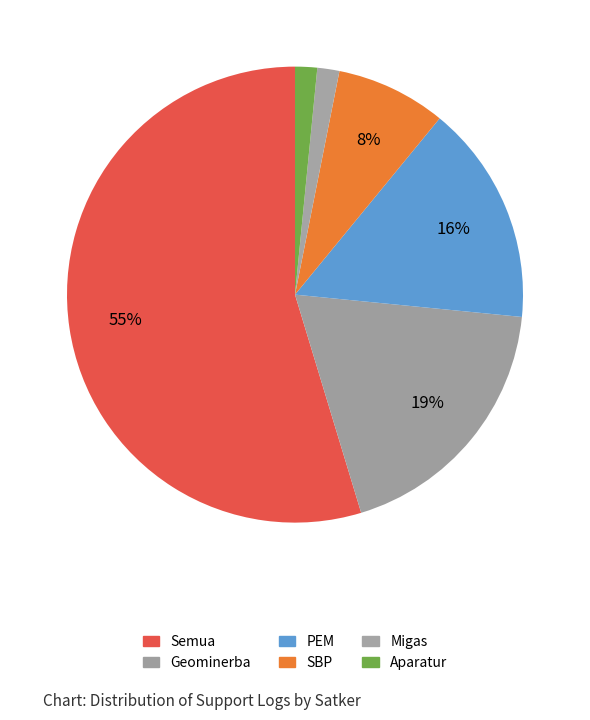

Rank the categories by value from highest to lowest.

Semua, Geominerba, PEM, SBP, Migas, Aparatur